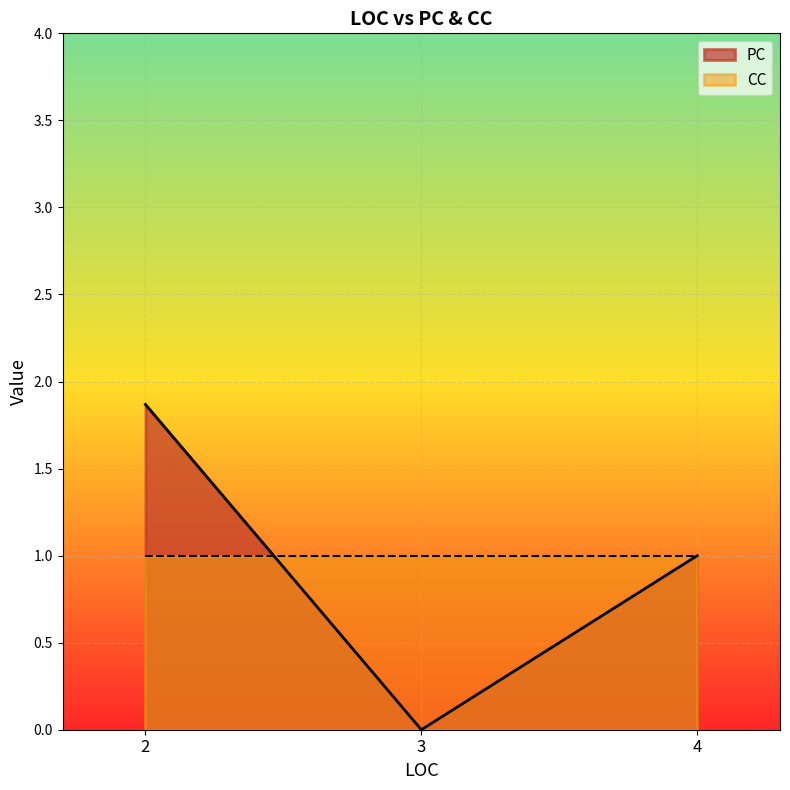

How many positive values does the PC series have?

2